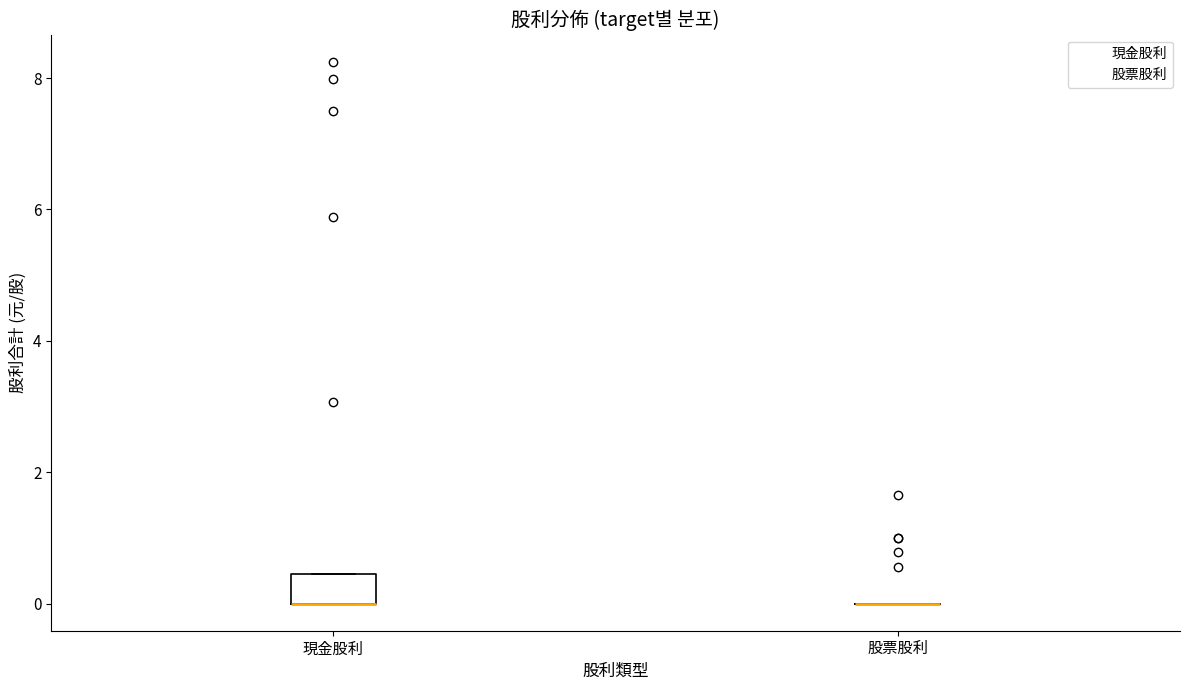

Reading left to right, transcribe this box plot: for each box, give where its median line is, the range the box spans, and where its two whiskers end, as read against the y-axis. The values are not printed on the chart, so give them approximately, as read against the axis.

現金股利: median 0.0 (drawn on the box's lower edge), box 0.0 to 0.4, whiskers 0.0 to 0.4
股票股利: box collapsed to a line at 0.0, whiskers 0.0 to 0.0